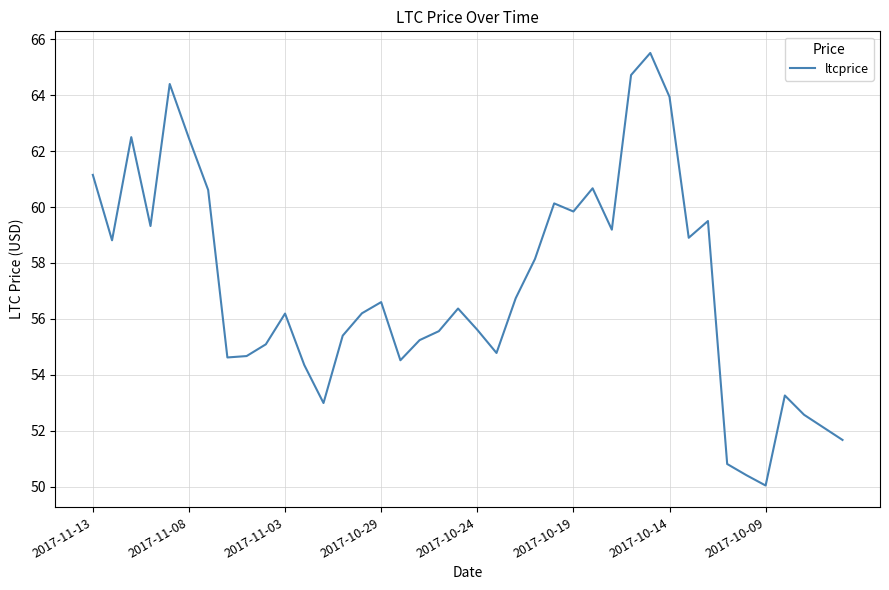

What is the maximum value shown in the chart?

65.5